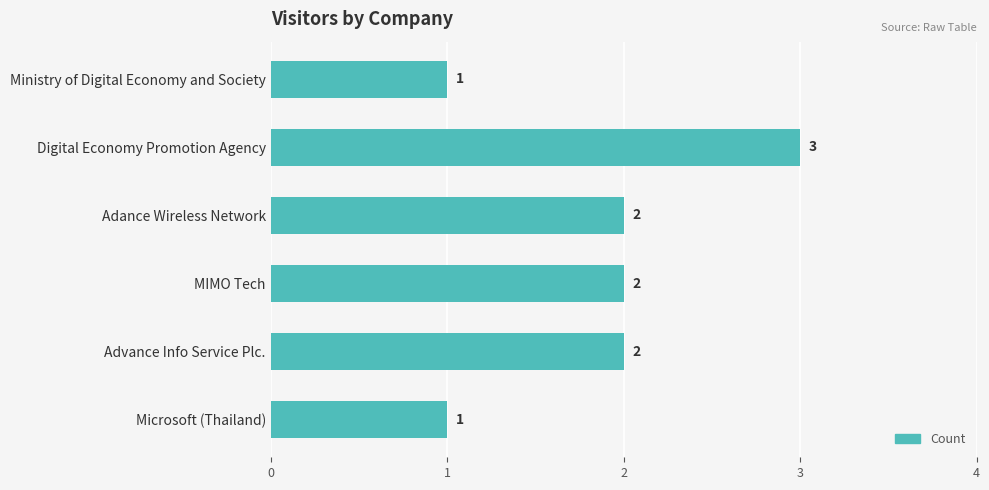

How many data points are less than 2?

2